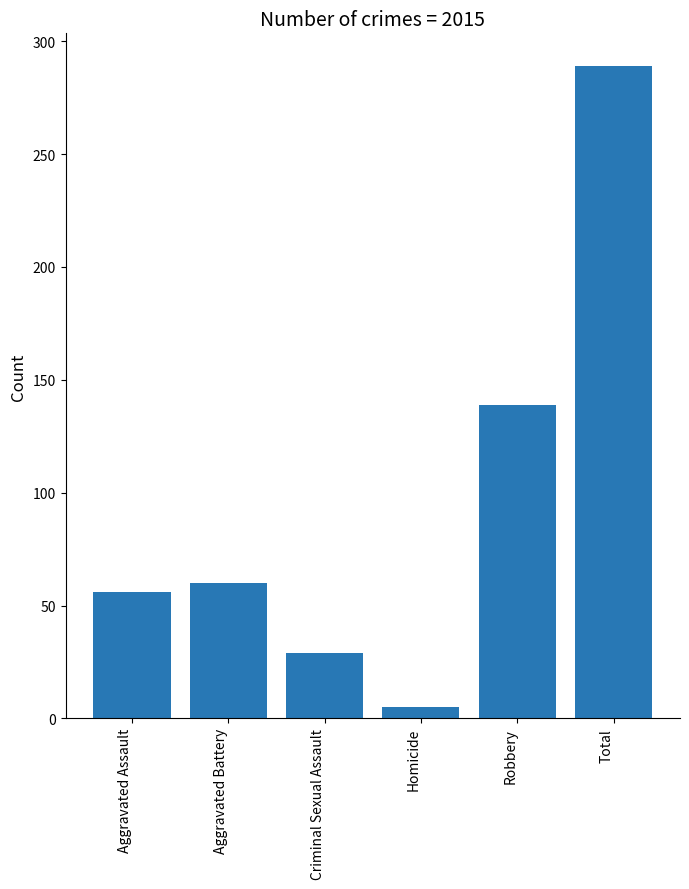

Count the number of categories in the chart.

6